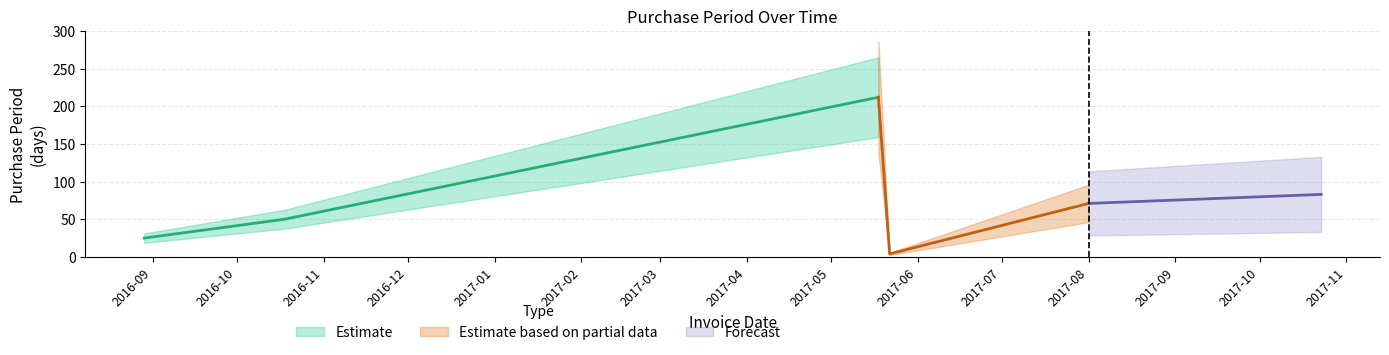

How many interior local valleys (lower than both neighbors) does the data have?

1